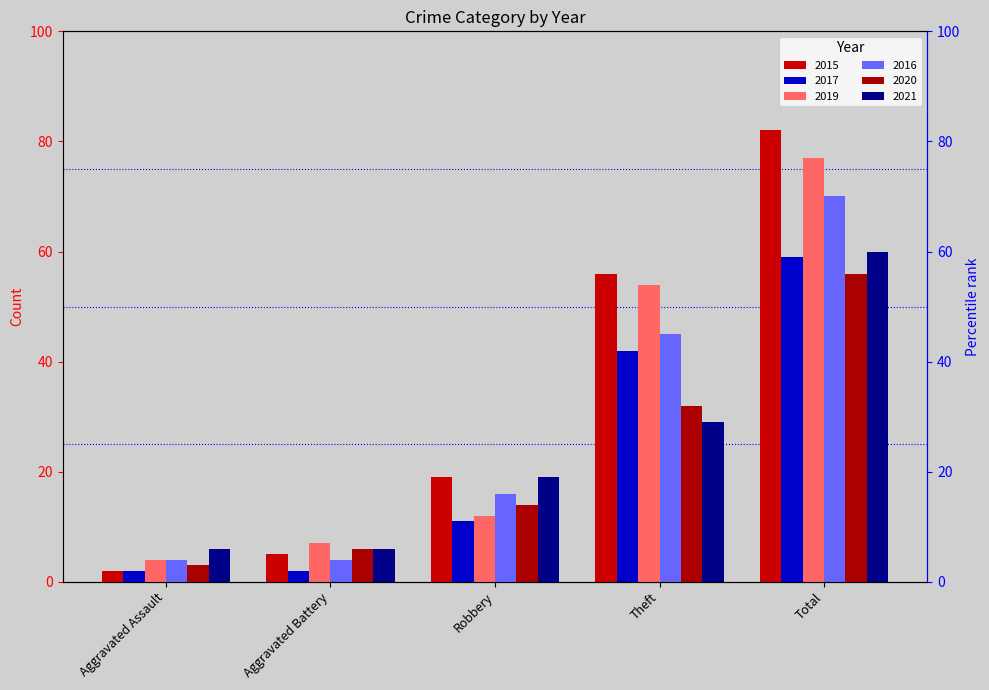

What is the sum of the 2020 values at Total and Robbery?

70